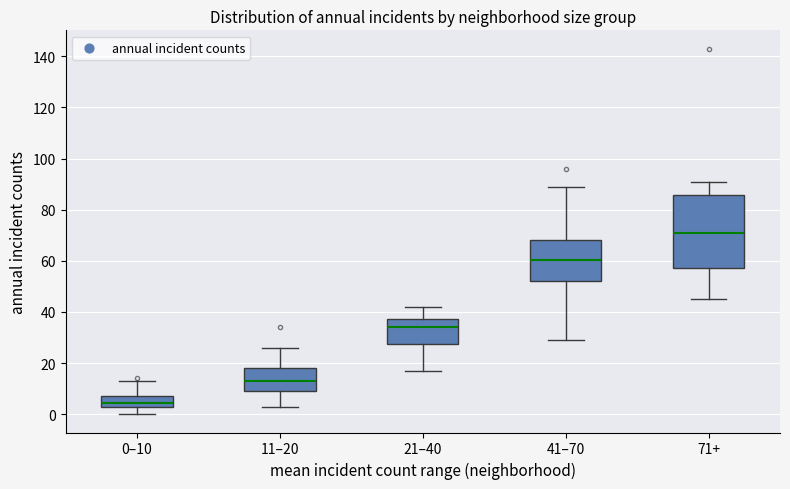

Reading left to right, read every box against the y-axis: the position of its median line, the range the box covers, and the ends of its whiskers. The values are not printed on the chart, so give them approximately, as read against the axis.

0–10: median 4 (inside the box), box 4 to 8, whiskers 0 to 14
11–20: median 14, box 10 to 18, whiskers 4 to 26
21–40: median 34, box 28 to 38, whiskers 18 to 42
41–70: median 60, box 52 to 68, whiskers 30 to 90
71+: median 72, box 58 to 86, whiskers 46 to 92